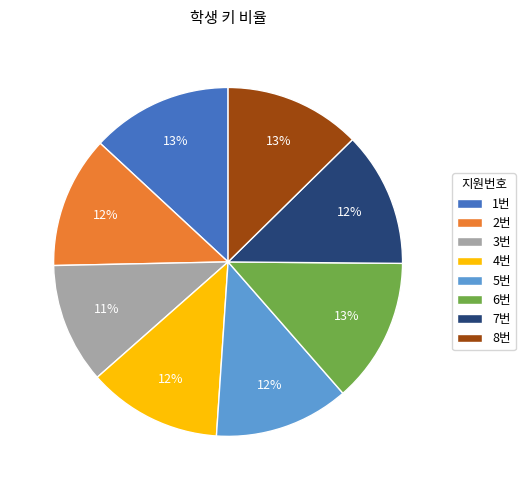

Is it true that 6번 is 4% of the pie?

False